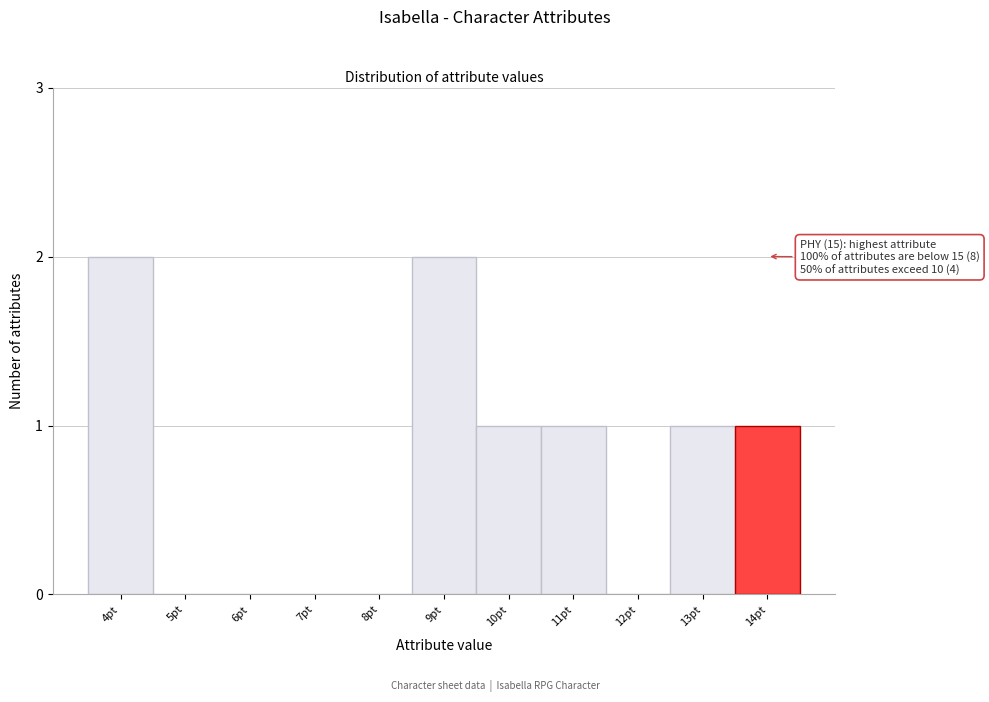

Reading left to right, what are all the values shown in this chart?

4pt=2	5pt=0	6pt=0	7pt=0	8pt=0	9pt=2	10pt=1	11pt=1	12pt=0	13pt=1	14pt=1